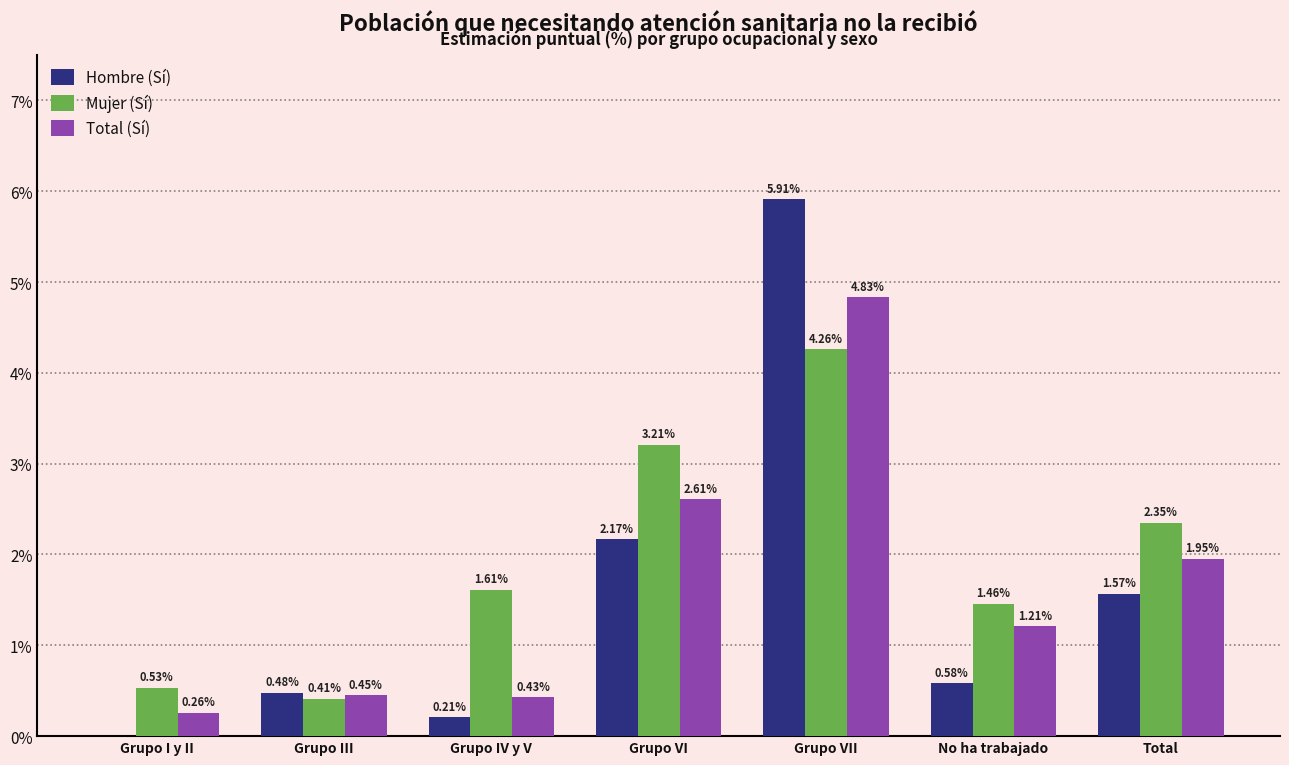

Between Grupo VI and No ha trabajado, which series saw the biggest shift?

Mujer (Sí)